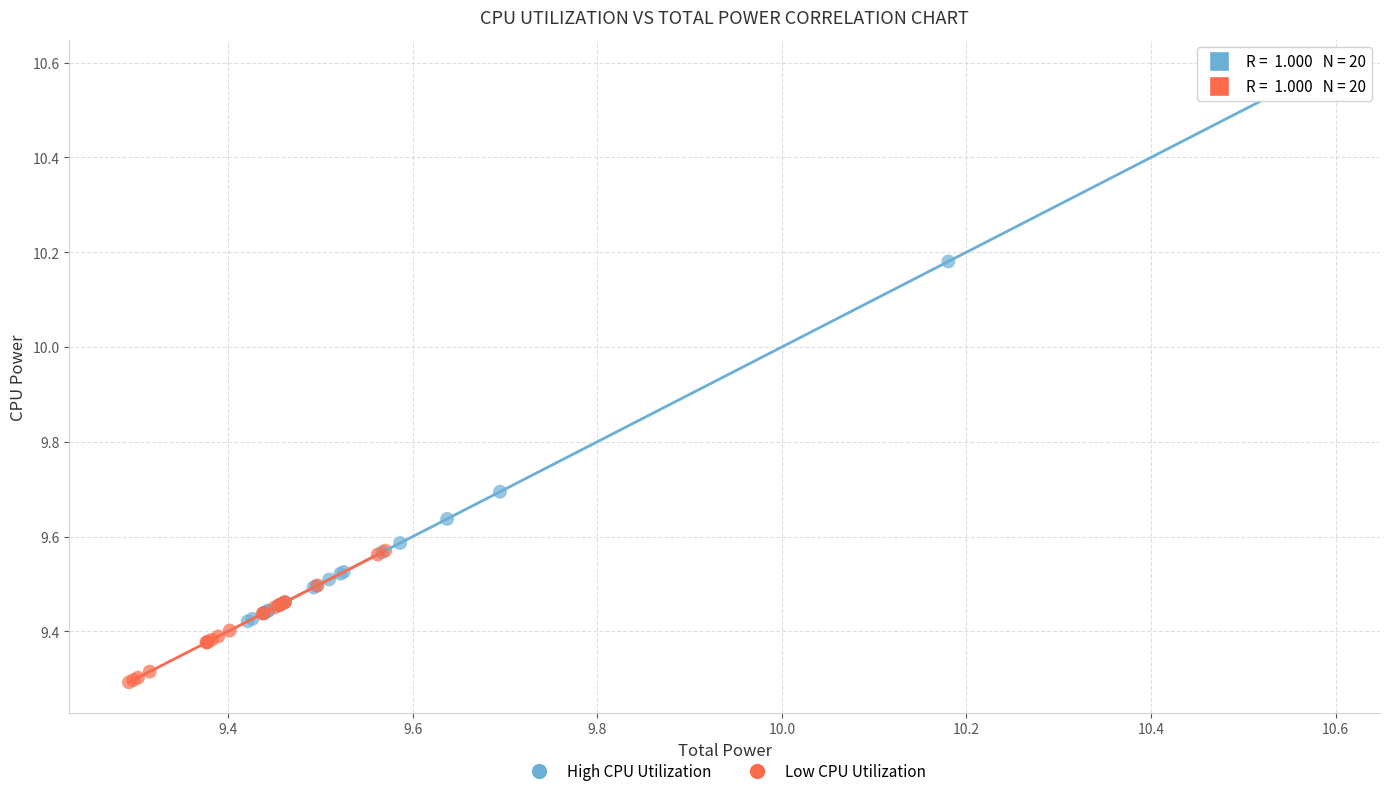

Which series contains the lowest Y value?

Low CPU Utilization